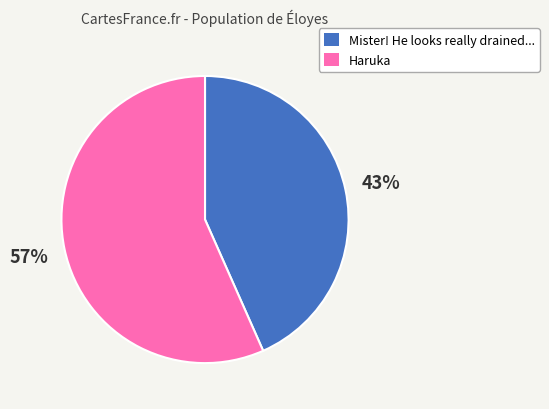

Which slice is the largest?

Haruka